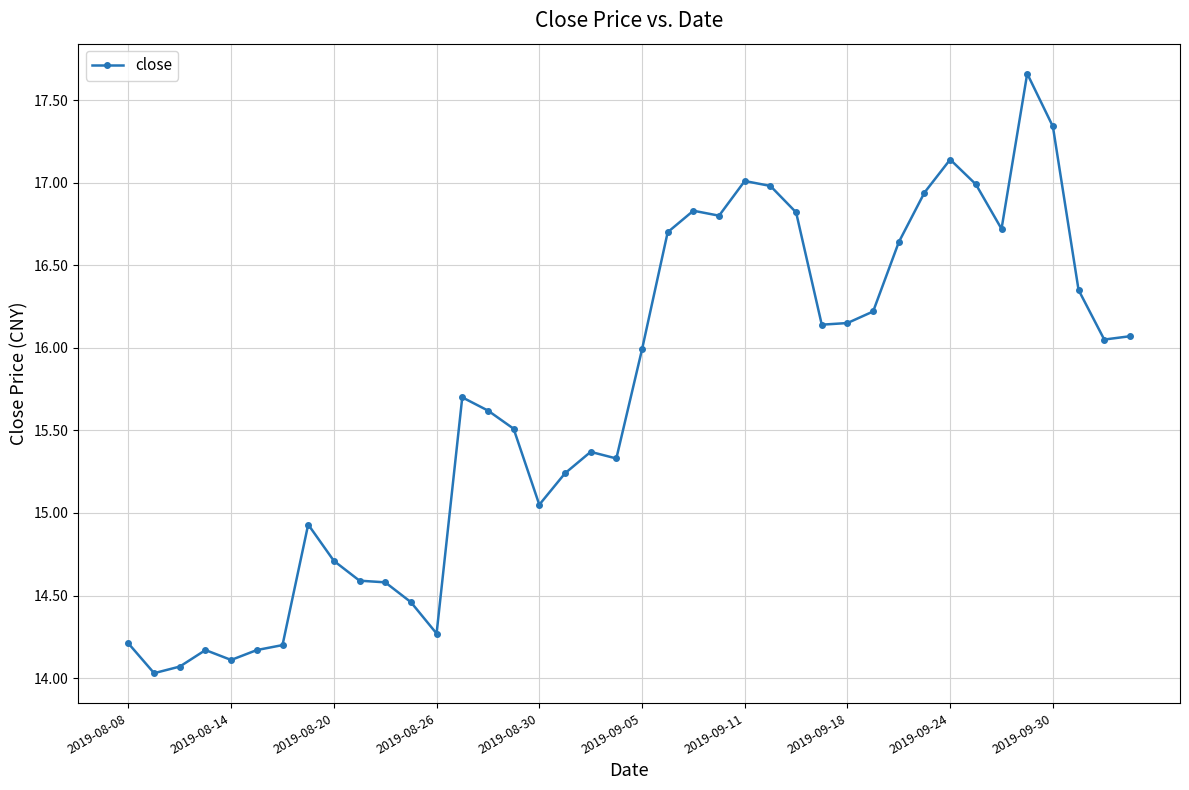

What is the smallest value displayed?

14.0